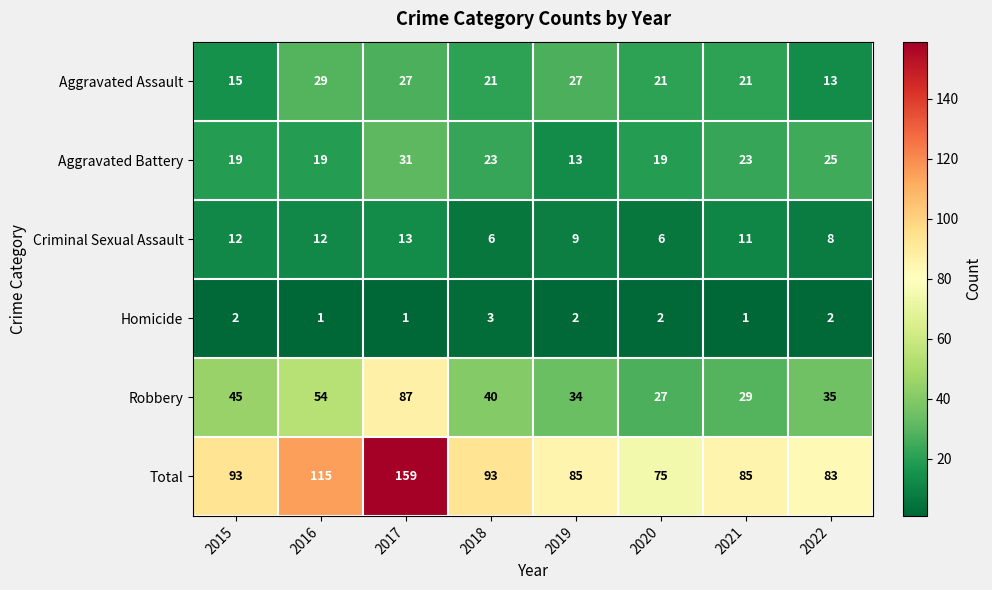

At which label is Total closest to 117?

2016